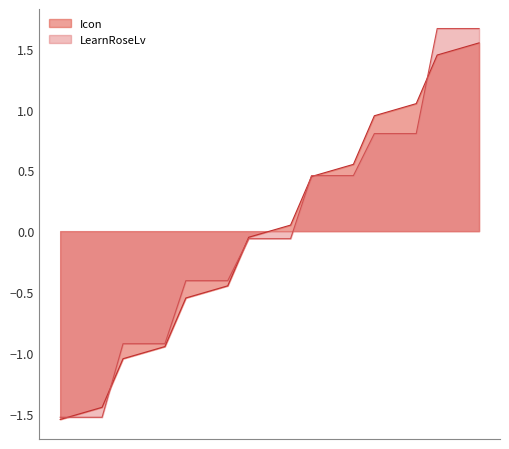

True or false: Icon has more than 1 points higher than both neighbors.

False